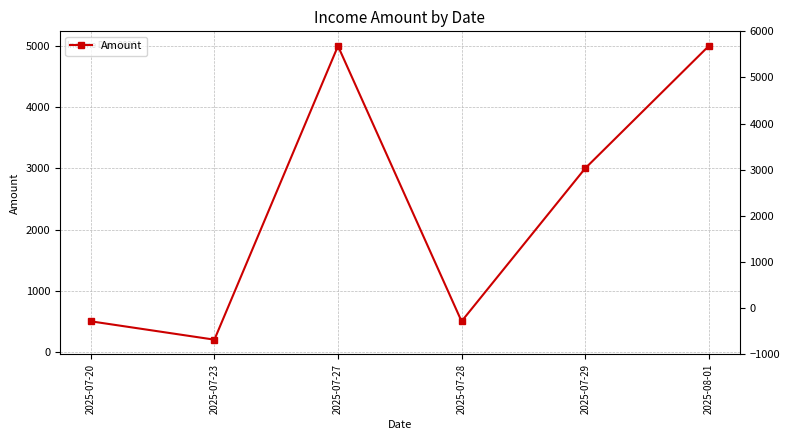

Reading left to right, what are all the values shown in this chart?

500	200	5000	500	3000	5000